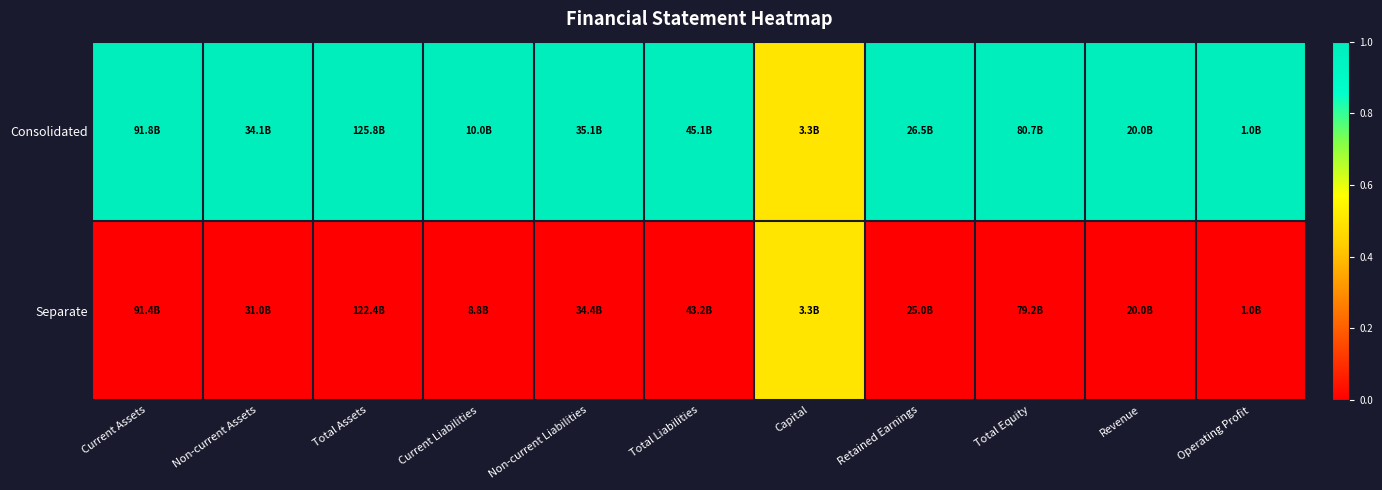

Count the number of data series in this chart.

2